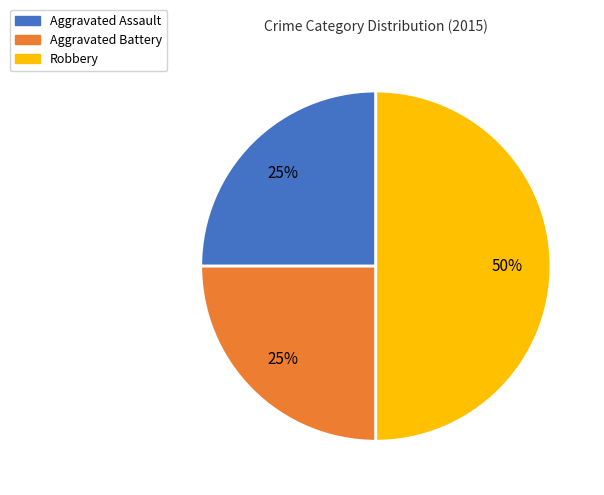

What is the largest slice in the pie chart?

Robbery